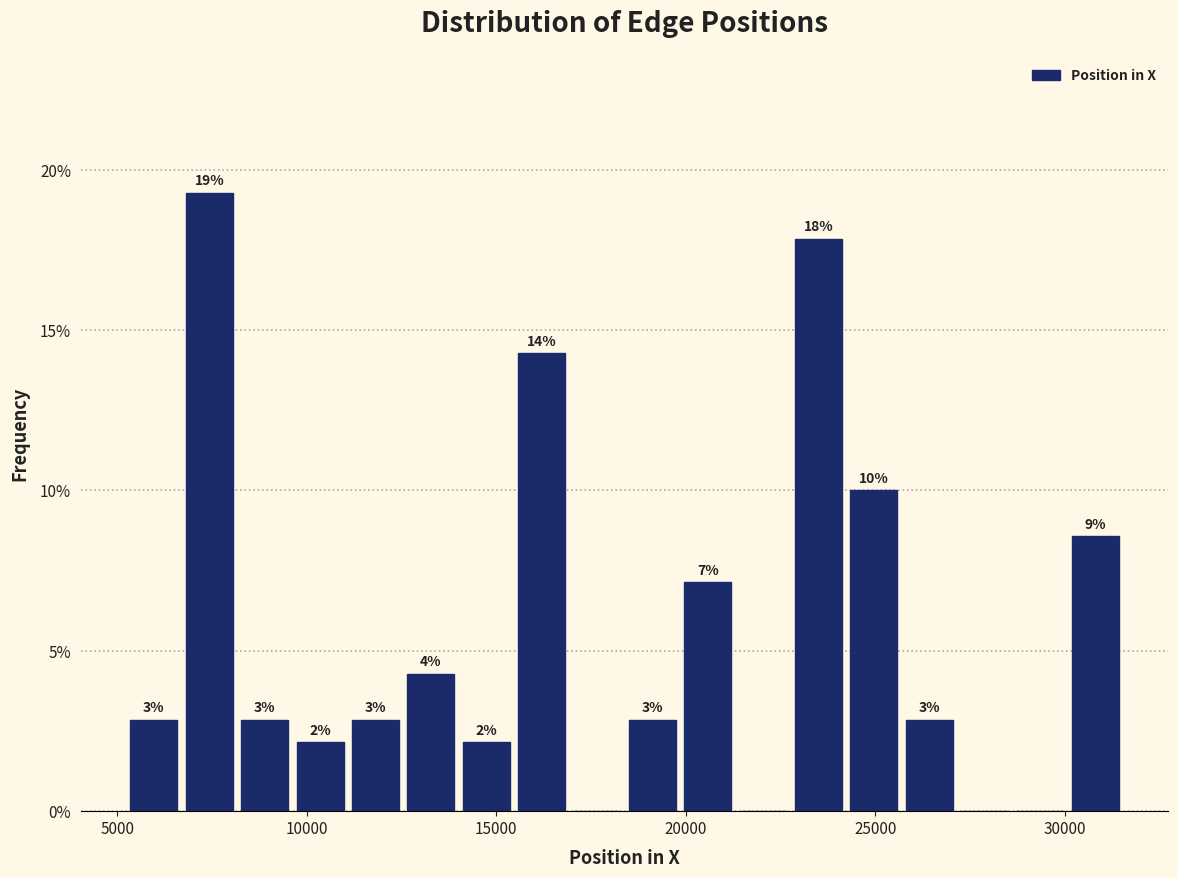

Read against the x-axis, roughly where is the centre of the tallest bar?

7500